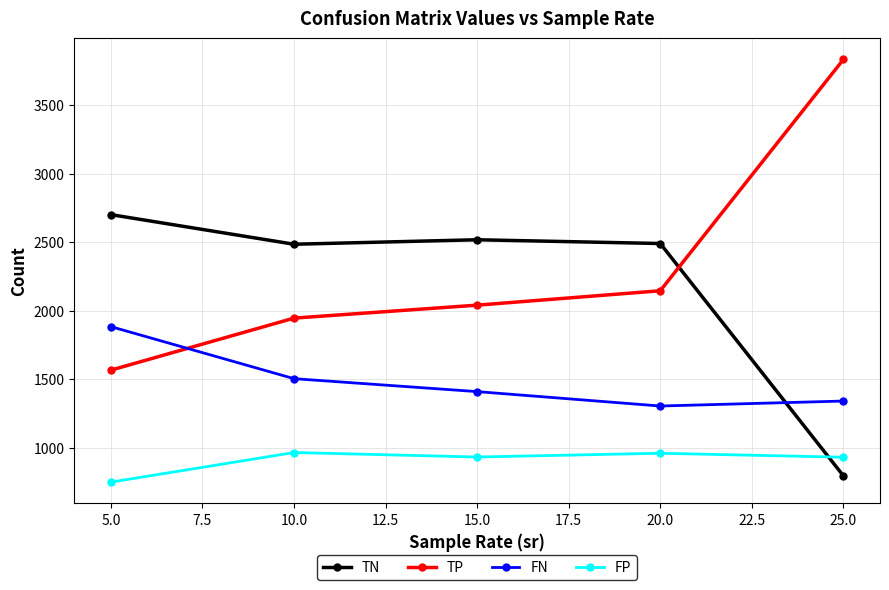

At which label does FP first exceed 931?

10.0